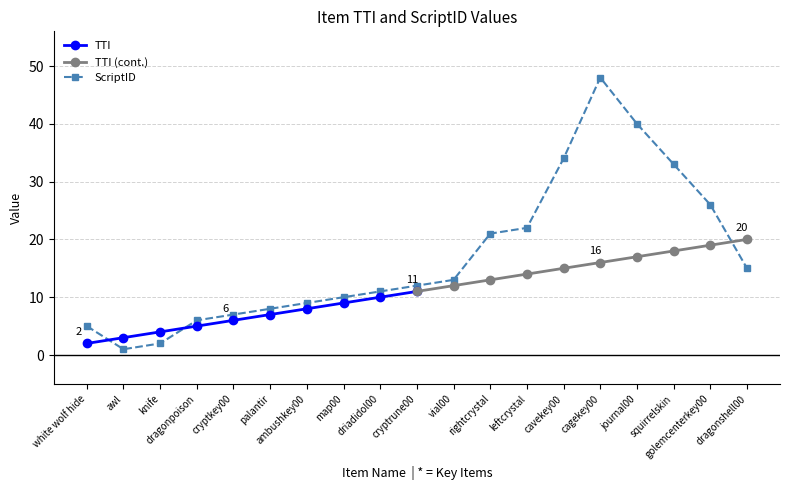

Reading right to left, transcribe all the data shown in this chart.

15	26	33	40	48	34	22	21	13	12	11	10	9	8	7	6	2	1	5